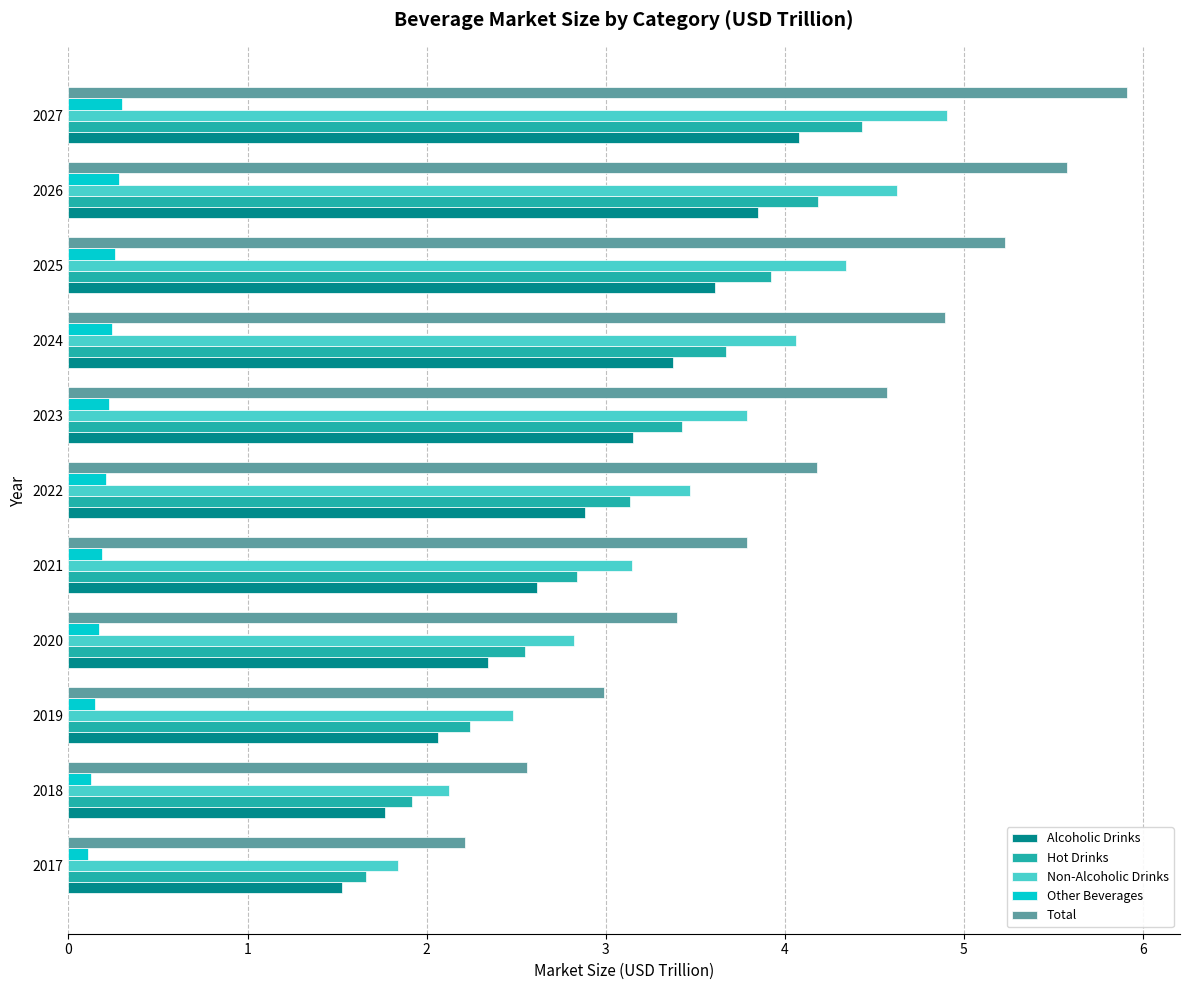

How many data points in Total are above 4?

6